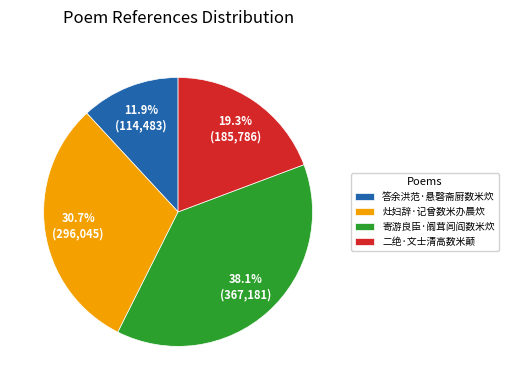

What percentage is NOT represented by 灶妇辞·记曾数米办晨炊?

69.3%